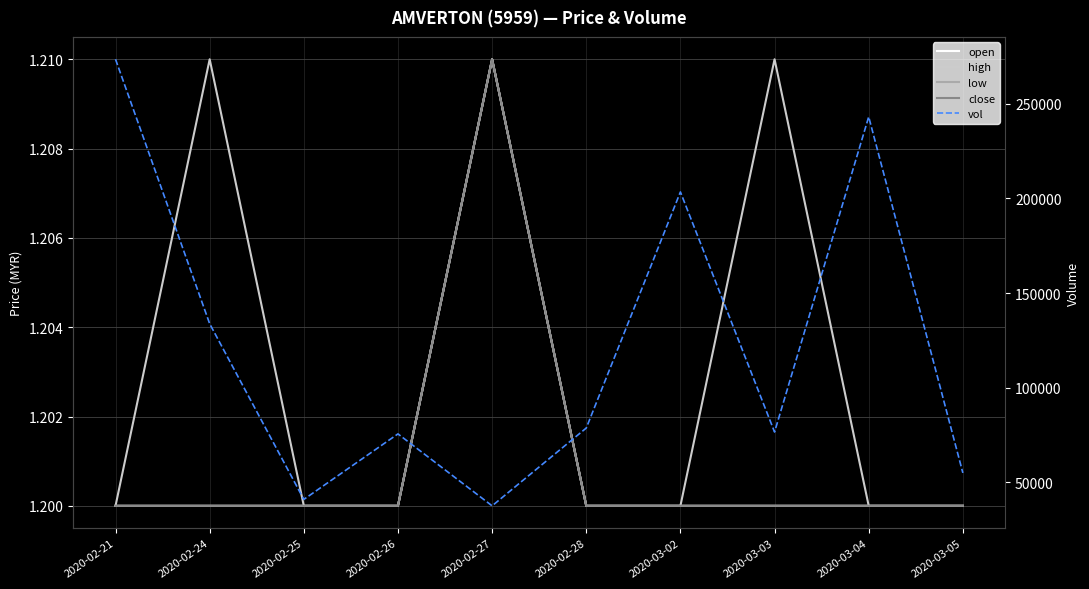

What is the sum of the open values at 2020-02-21 and 2020-03-03?

2.4